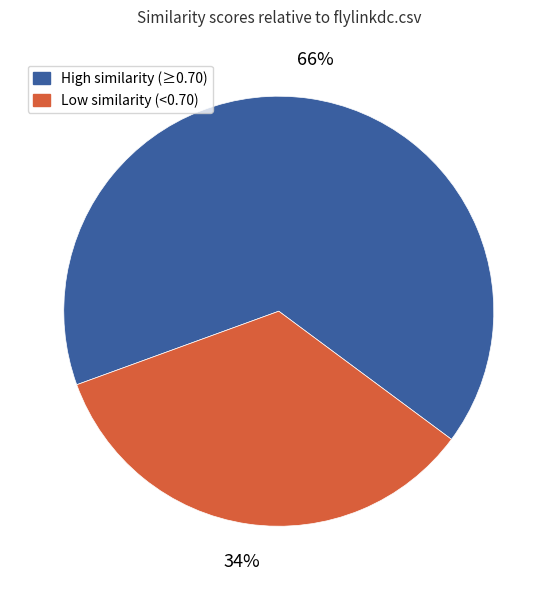

To the nearest percent, what is the average slice percentage?

50%